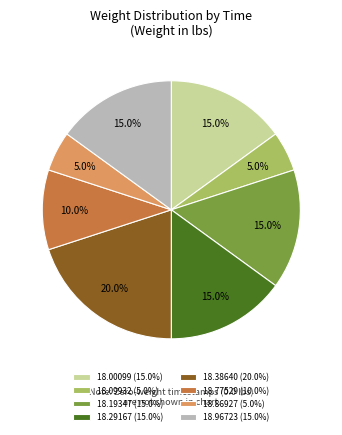

What is the total percentage of 18.09932 (5.0%) and 18.77529 (10.0%)?

15.0%